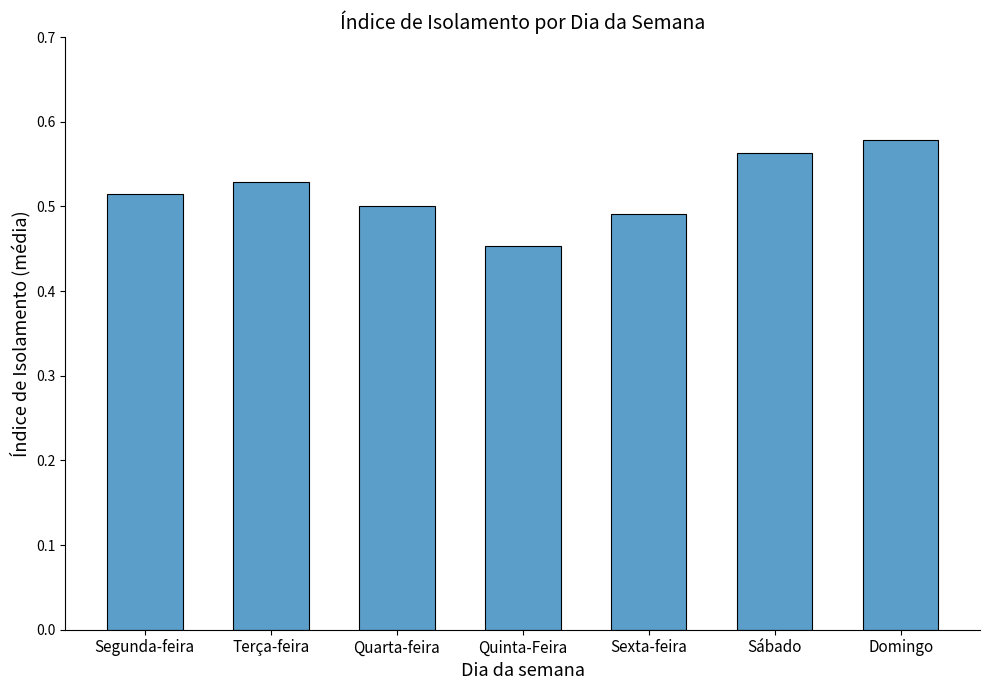

The chart shows a value of 0.8 at Sábado. True or false?

False